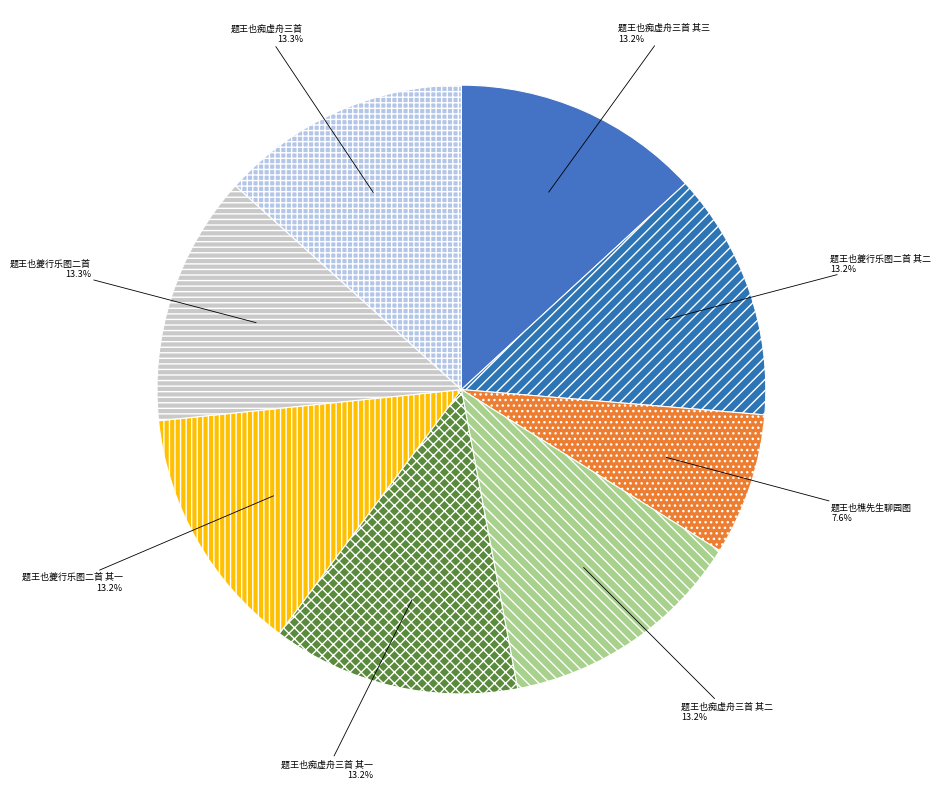

Between 题王也夔行乐图二首 其二 and 题王也樵先生聊园图, which is larger?

题王也夔行乐图二首 其二